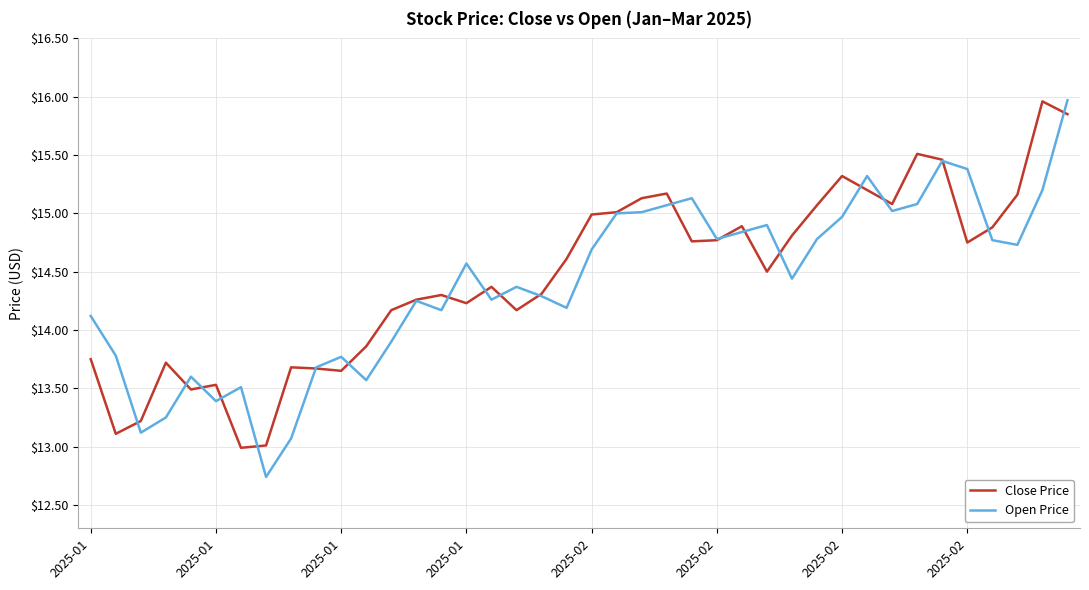

True or false: Open Price has more than 2 points higher than both neighbors.

True